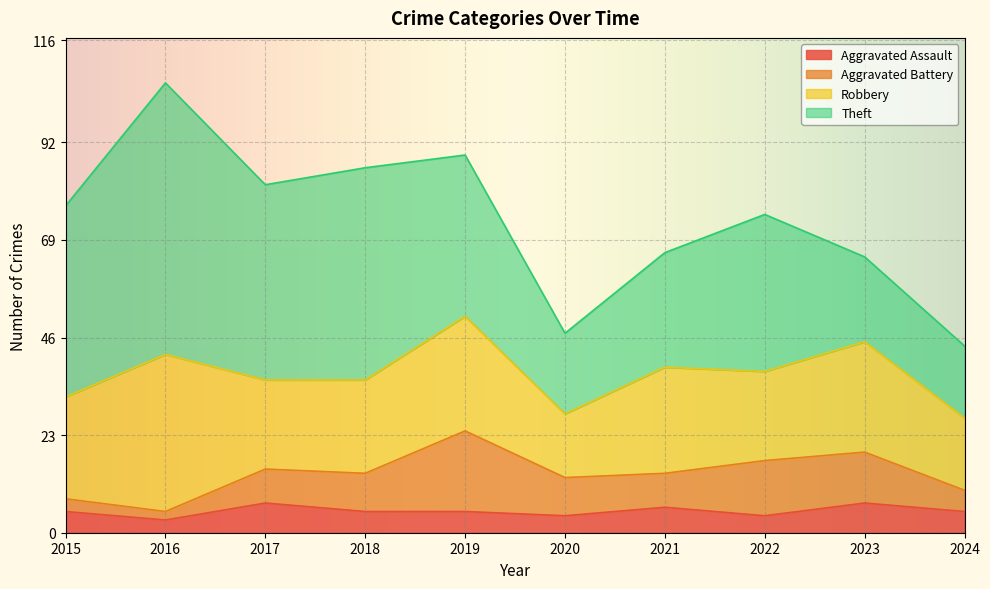

What is the sum of all Robbery values?

235